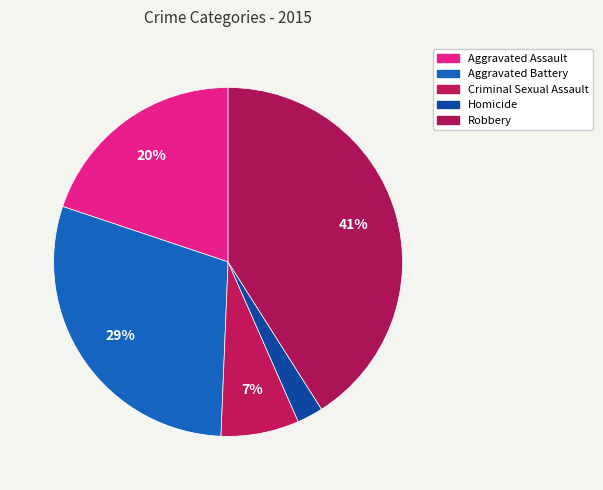

To the nearest percent, what portion does Robbery represent?

41%